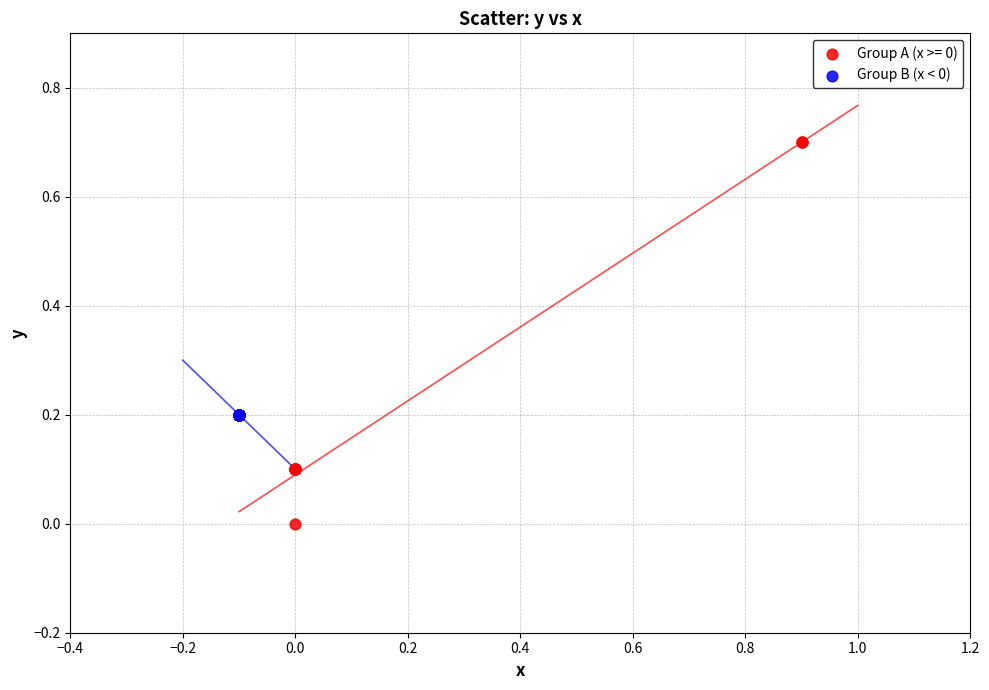

Which series contains the lowest Y value?

Group A (x >= 0)